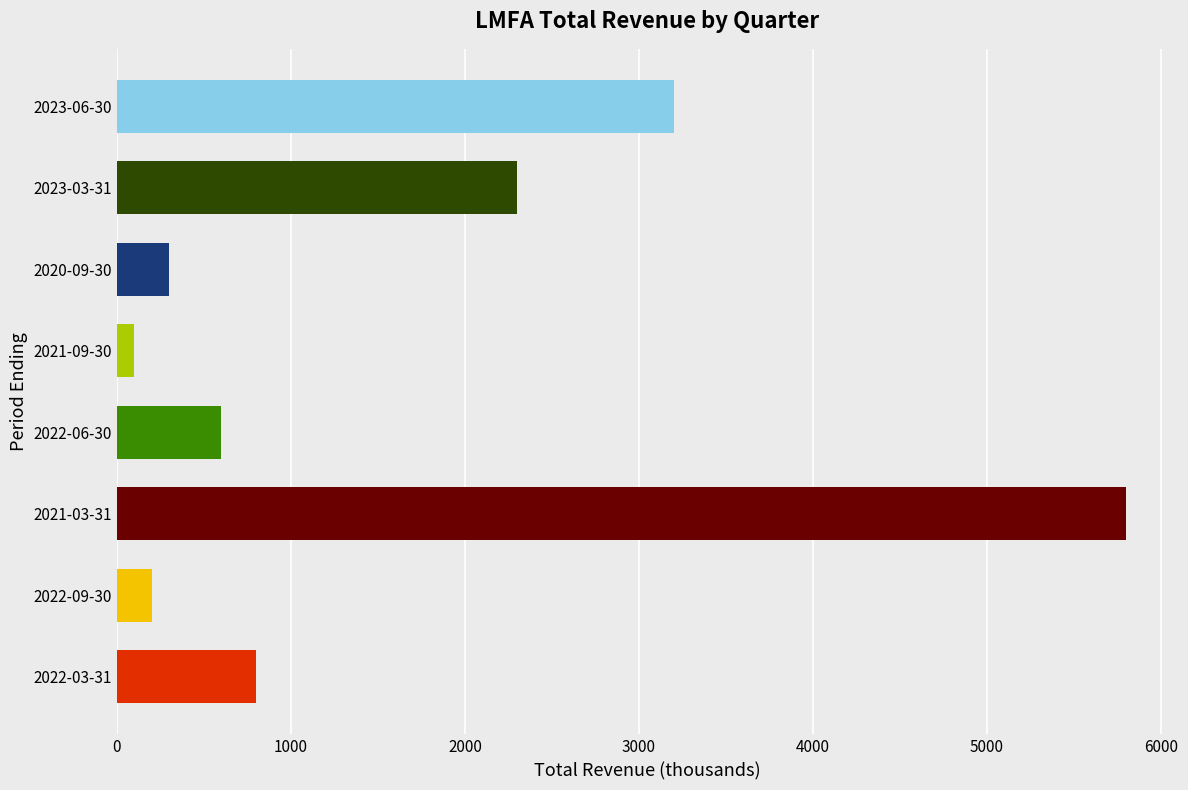

How many bars are there in total?

8